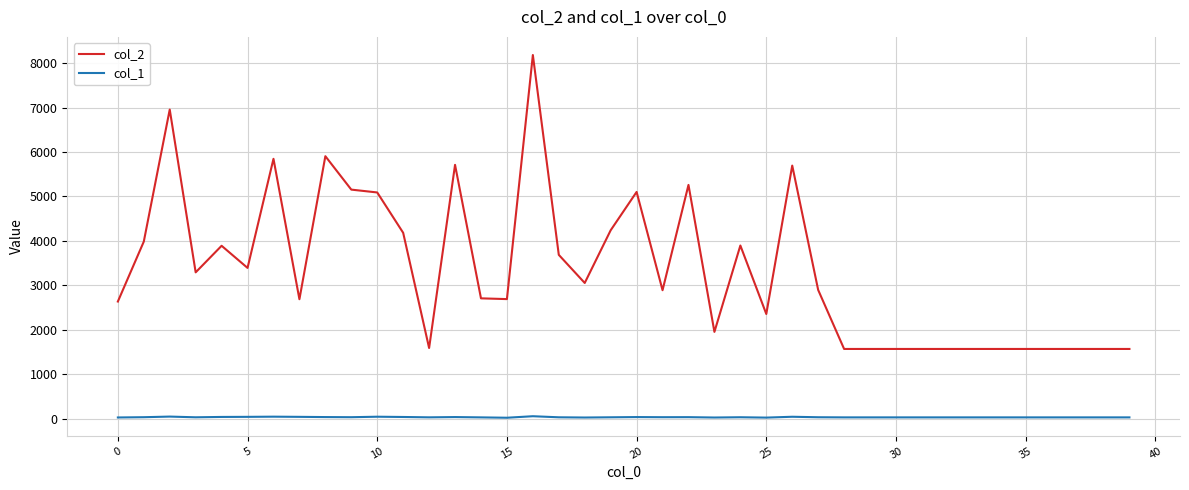

List the series in order of their peak value, lowest first.

col_1, col_2